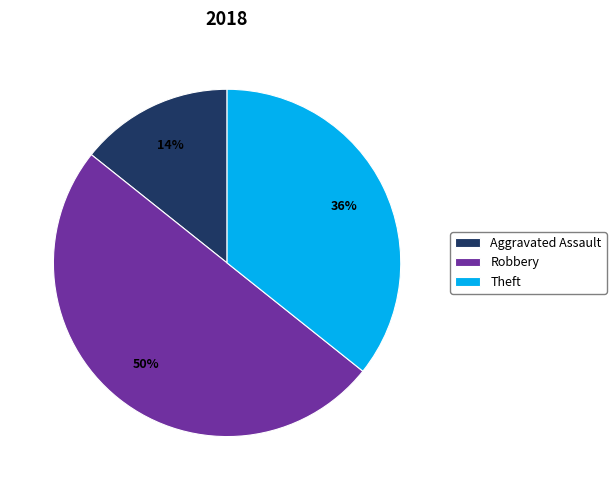

Does Aggravated Assault represent more than half of the total?

No